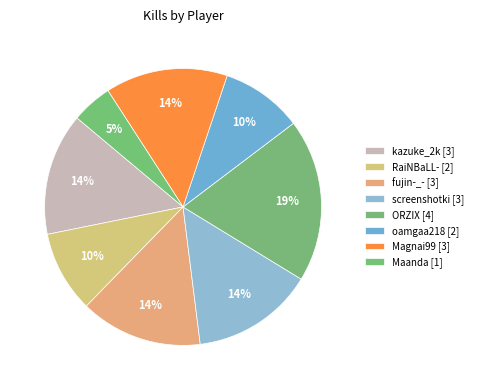

Does Magnai99 account for over 50% of the chart?

No